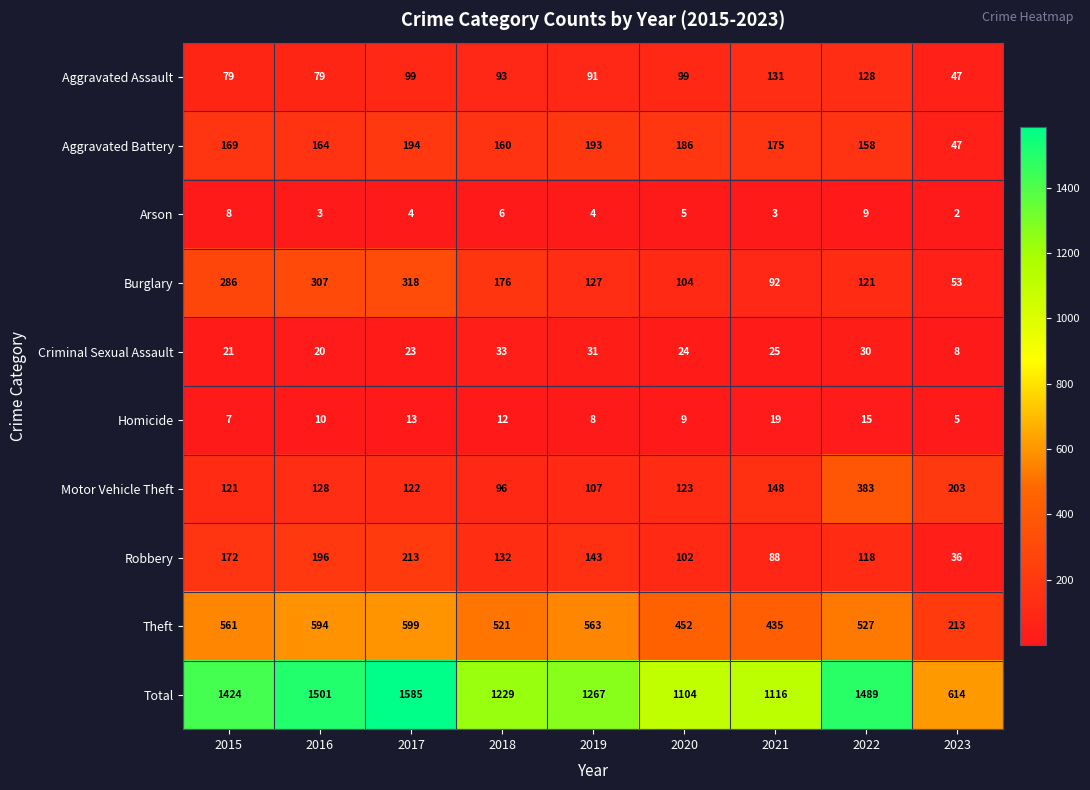

At which label is Arson closest to 5?

2020